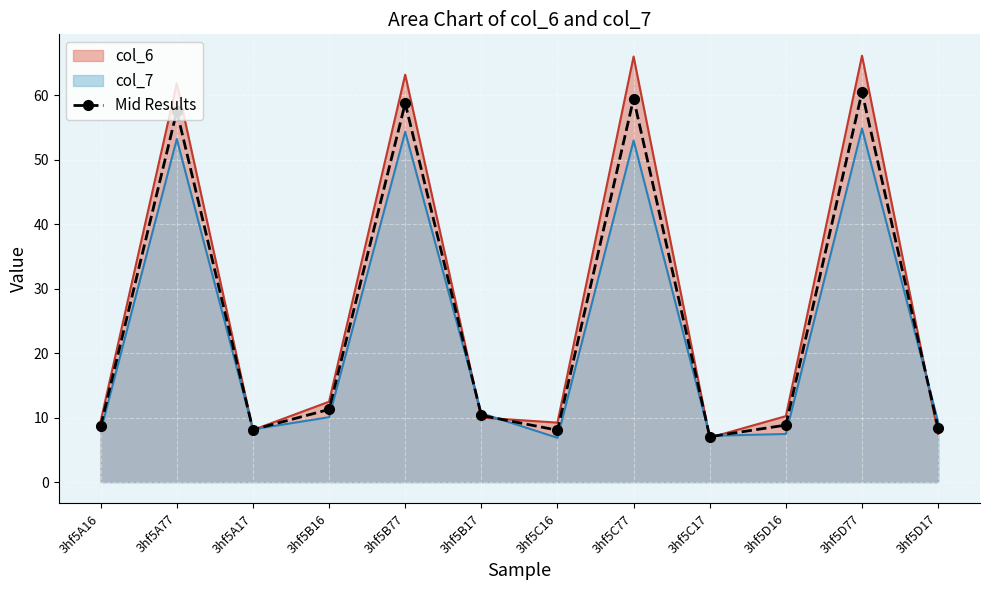

What is the value of the 3rd point from the left?

8.1